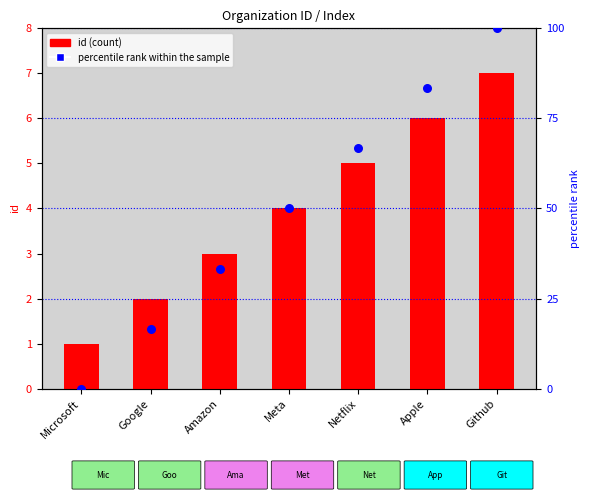

At how many categories does at least one series exceed 94?

1